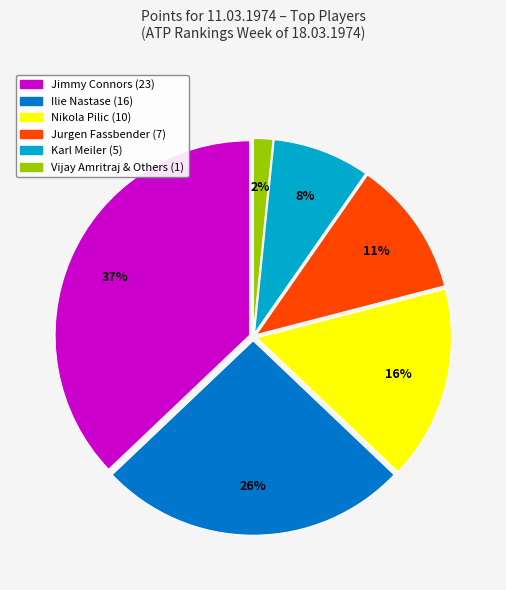

To the nearest percent, what is the average slice percentage?

17%